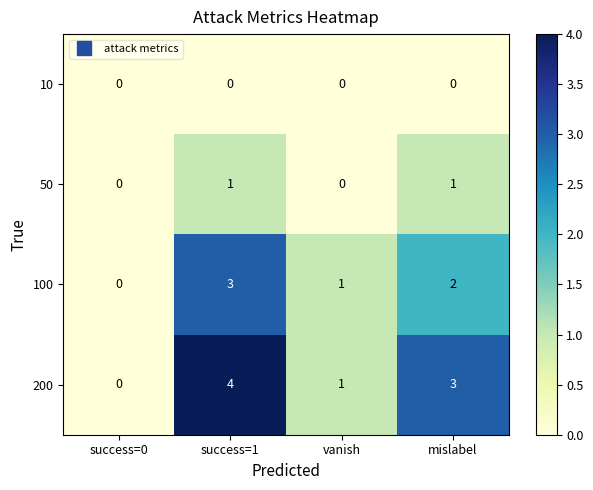

Which category has the highest value across all series?

success=1